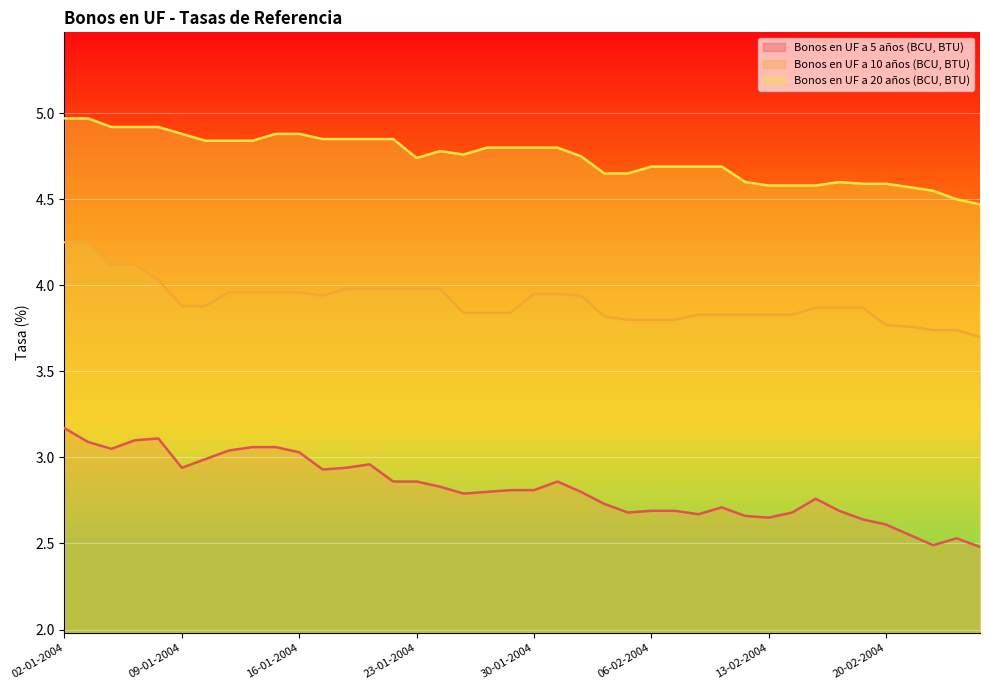

What is the label of the 38th point from the right?

06-01-2004